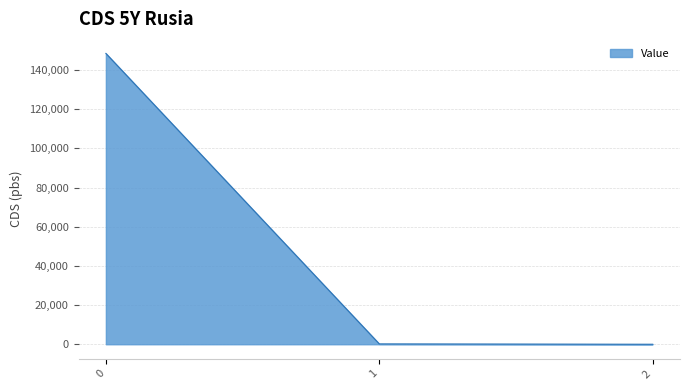

How many values are below 169?

1